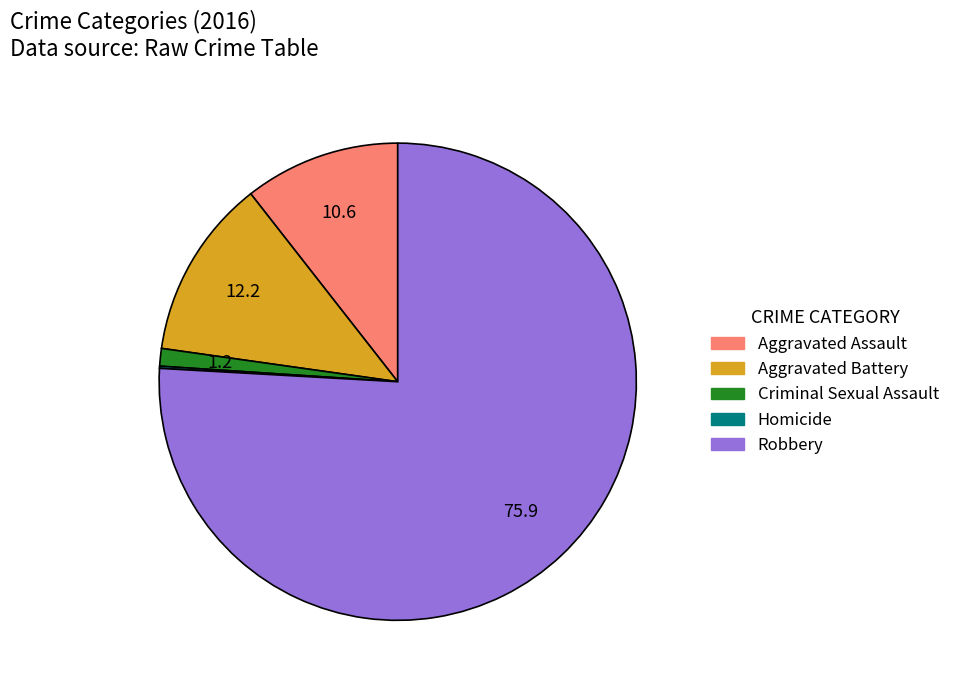

Between Criminal Sexual Assault and Aggravated Battery, which is larger?

Aggravated Battery